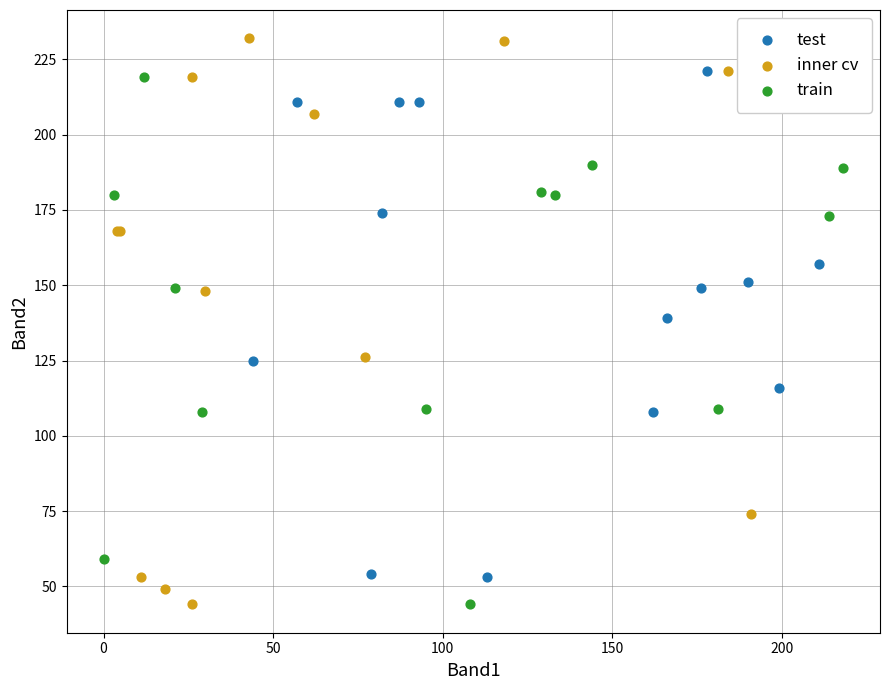

Which series contains the highest Y value?

inner cv